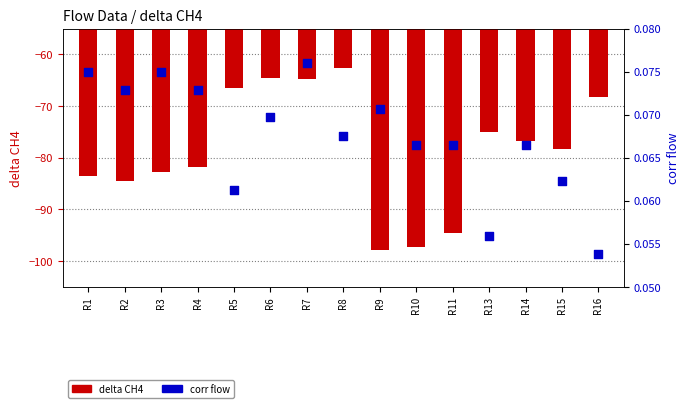

At which category is the sum across all series the highest?

R8